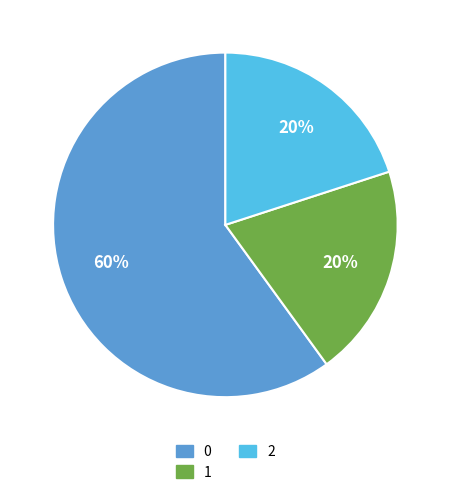

True or false: 2 accounts for 12% of the total.

False